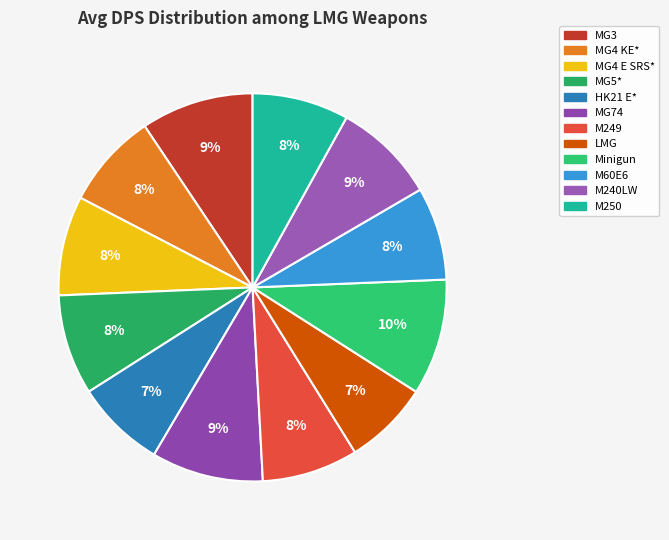

How many segments does this pie chart have?

12